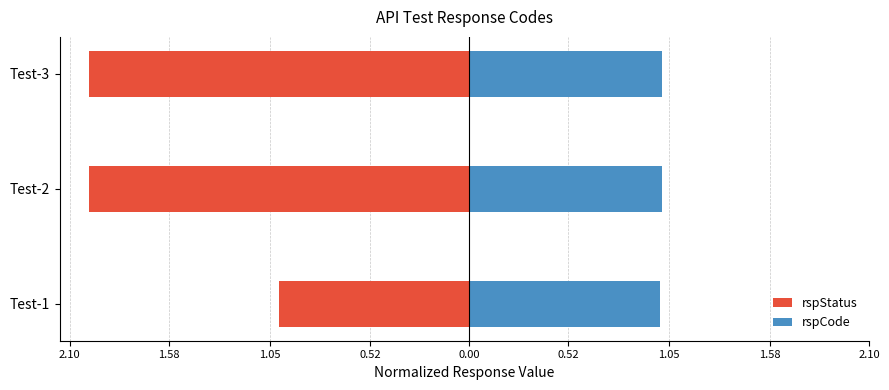

Which has a higher value, Test-1 or Test-2?

Test-1